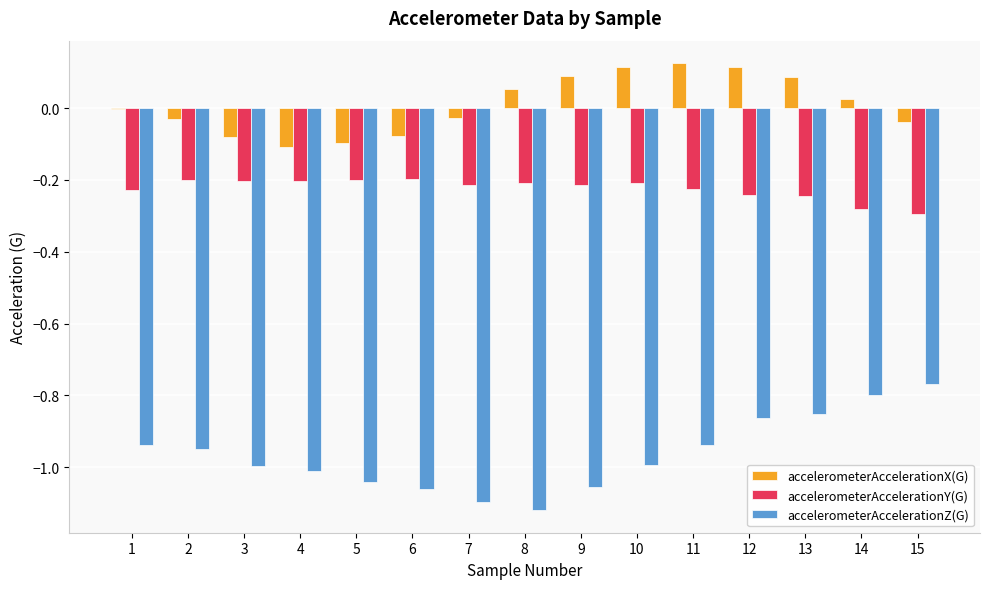

Which series has the largest range (max minus min)?

accelerometerAccelerationZ(G)